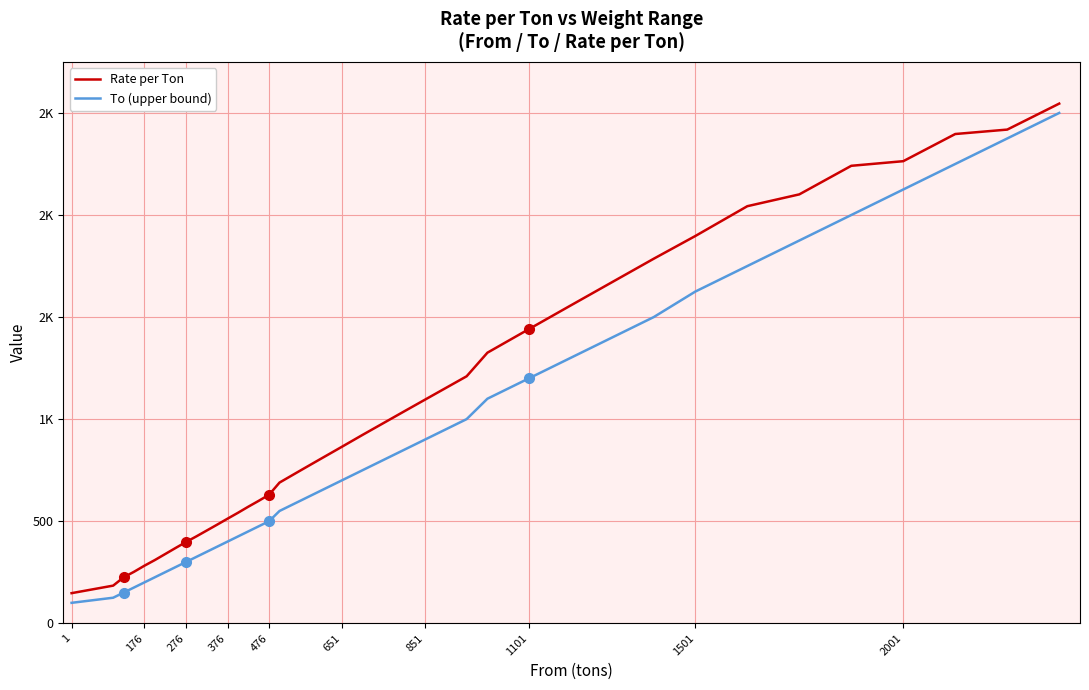

Which series has the widest spread of values?

To (upper bound)